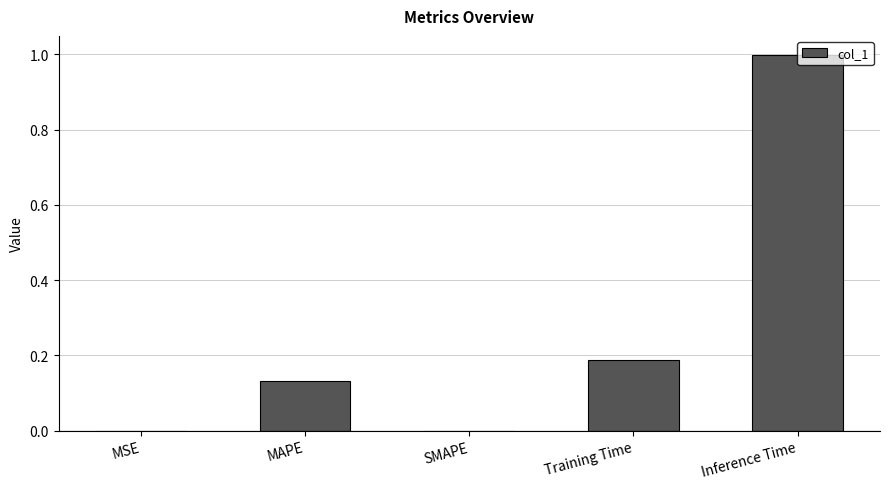

What is the difference between the values at MAPE and Inference Time?

0.9